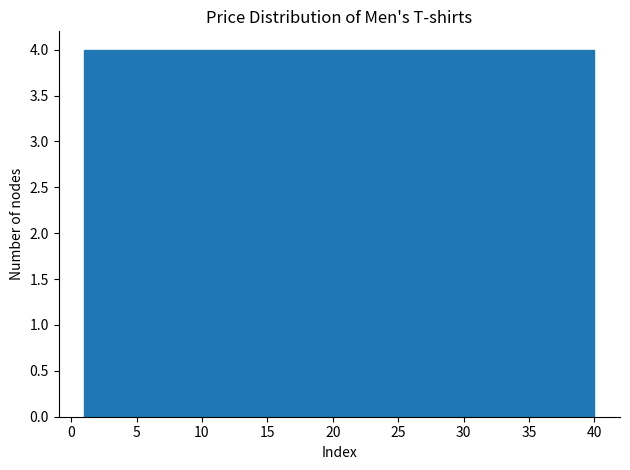

Reading left to right, list every bar in this chart as the range it spans on the x-axis followed by its height. Neither the bar edges nor the heights are printed on the chart, so give them approximately, as read against the axes.

1.0 to 4.9: 4
4.9 to 8.8: 4
8.8 to 12.7: 4
12.7 to 16.6: 4
16.6 to 20.5: 4
20.5 to 24.4: 4
24.4 to 28.3: 4
28.3 to 32.2: 4
32.2 to 36.1: 4
36.1 to 40.0: 4